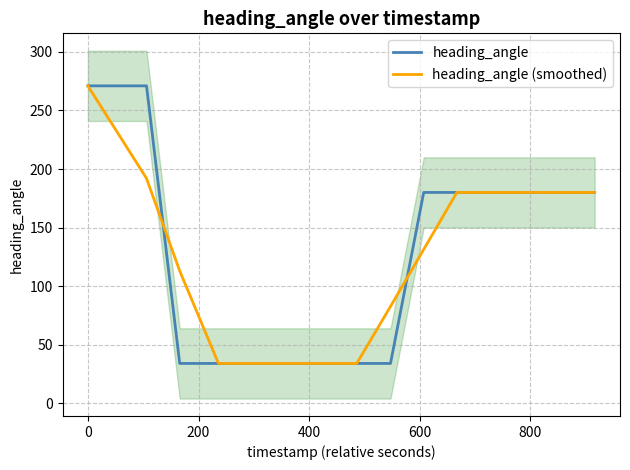

The value of heading_angle (smoothed) at 600 is 17.7. True or false?

False